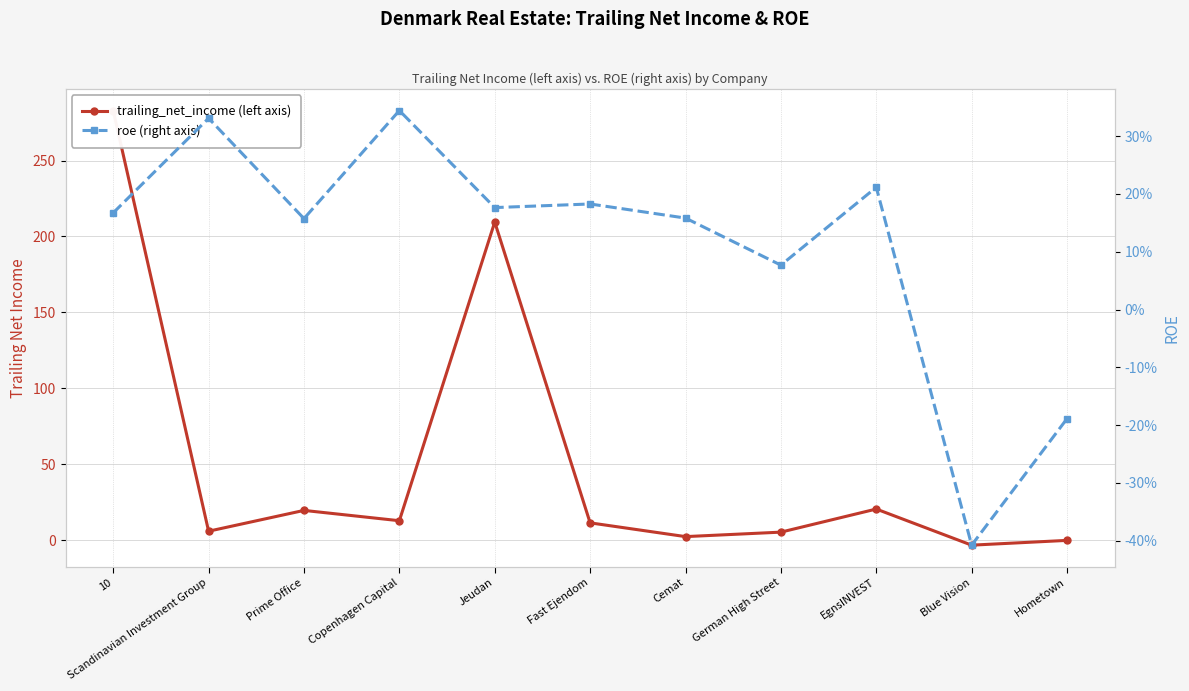

What is the difference between the maximum and minimum values in the trailing_net_income series?

286.3